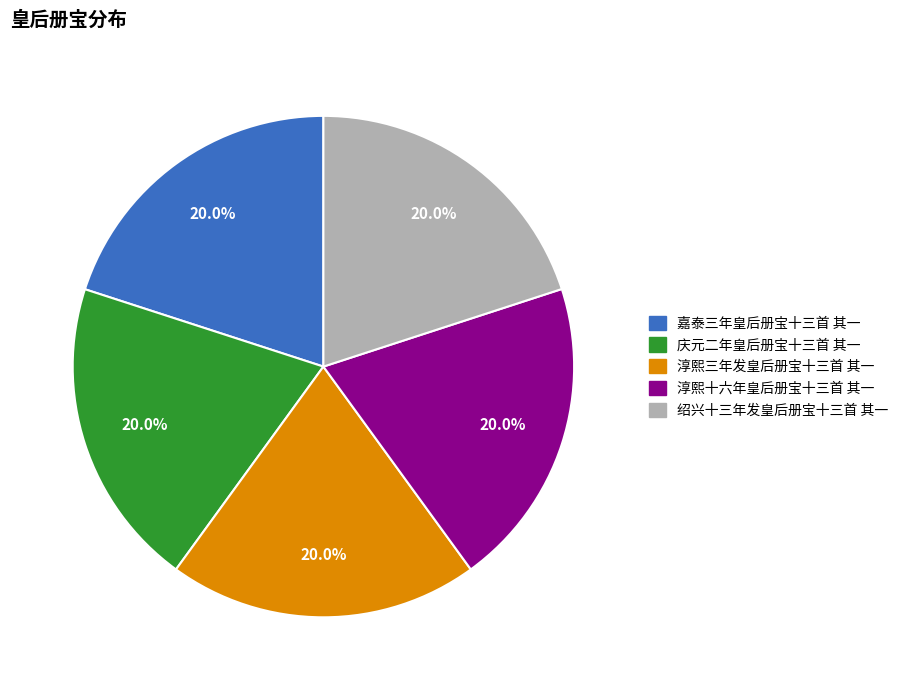

To the nearest percent, what is the combined percentage of 绍兴十三年发皇后册宝十三首 其一 and 淳熙十六年皇后册宝十三首 其一?

40%